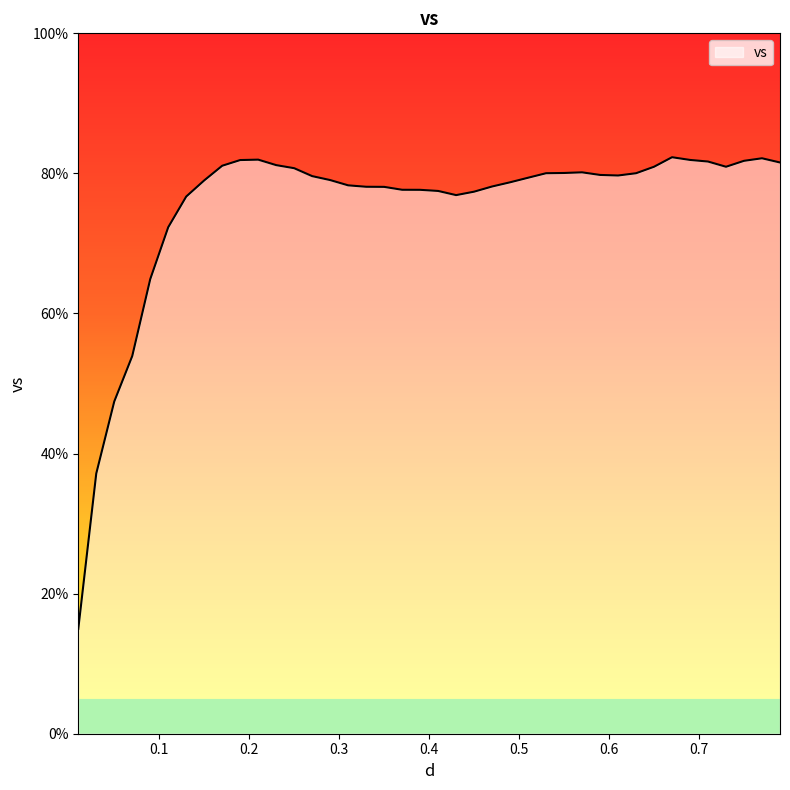

What is the difference between the maximum and minimum values?

67.3